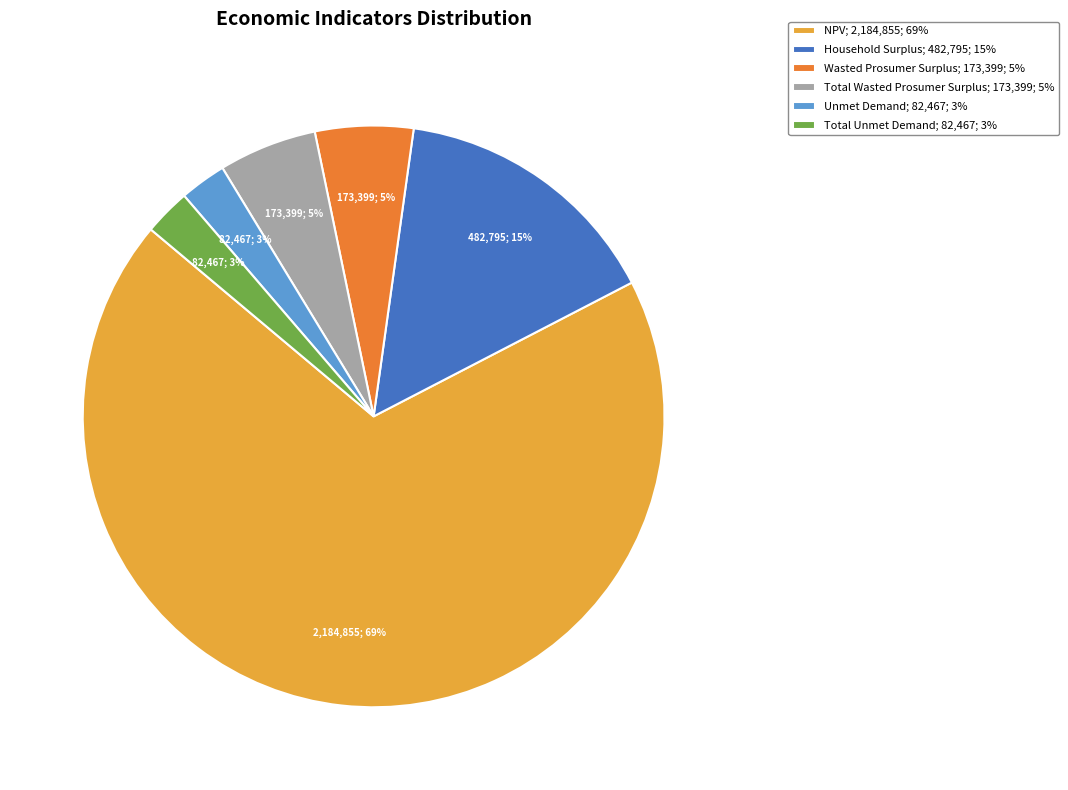

What percentage is the Total Wasted Prosumer Surplus slice, to the nearest percent?

5%